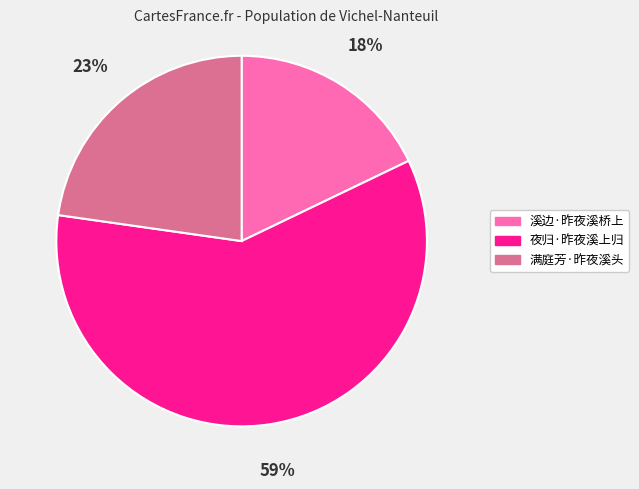

Approximately how many times larger is the value at 满庭芳·昨夜溪头 compared to 夜归·昨夜溪上归?

0.4